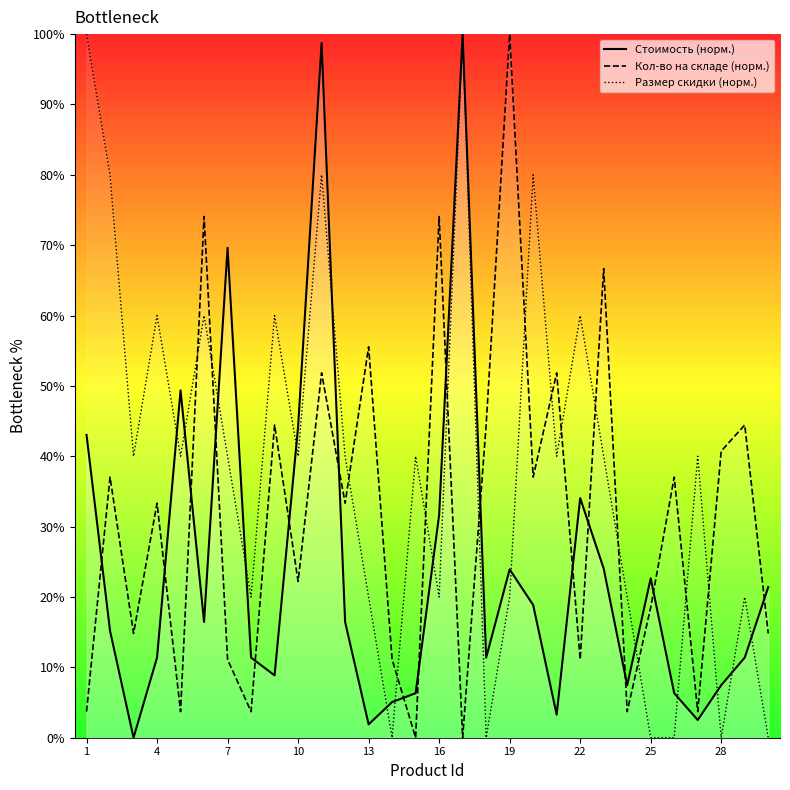

In Размер скидки (норм.), how many points are higher than both neighbors (excluding endpoints)?

10